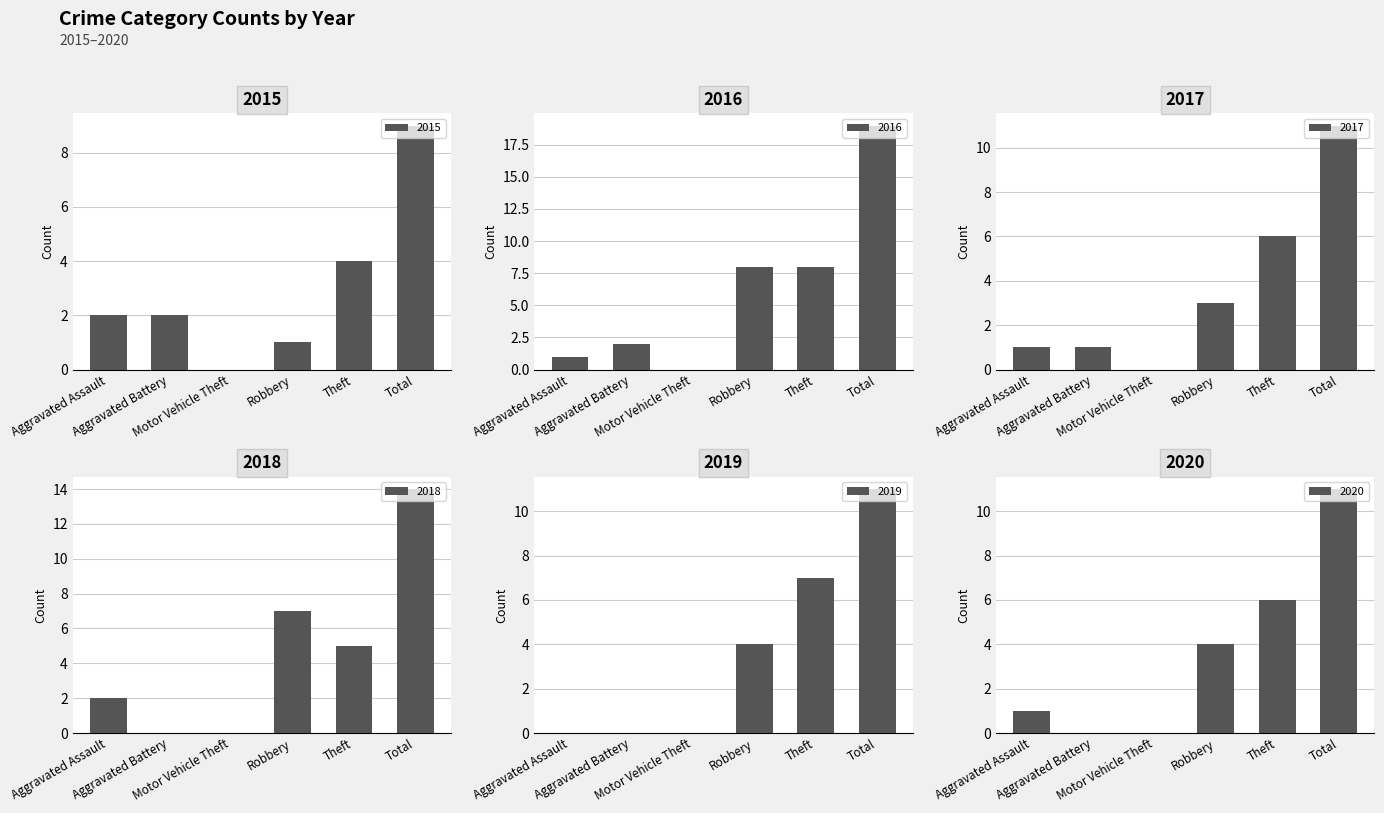

How many groups of bars are there?

6